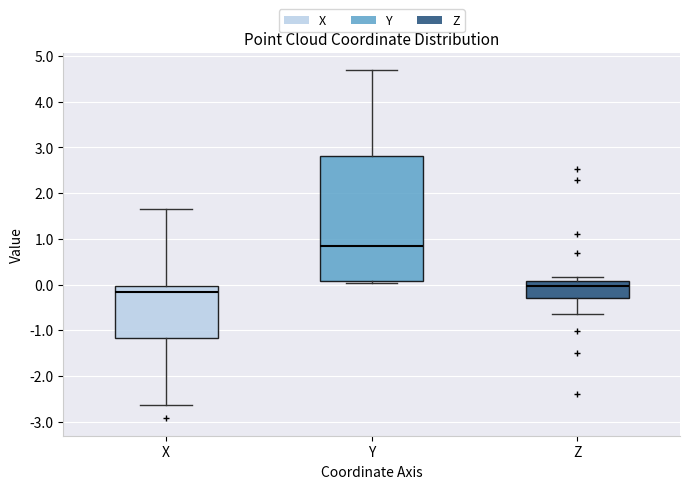

Reading left to right, transcribe this box plot: for each box, give where its median line is, the range the box spans, and where its two whiskers end, as read against the y-axis. The values are not printed on the chart, so give them approximately, as read against the axis.

X: median -0.2, box -1.2 to 0.0, whiskers -2.6 to 1.7
Y: median 0.8, box 0.1 to 2.8, whiskers 0.0 to 4.7
Z: median 0.0, box -0.3 to 0.1, whiskers -0.6 to 0.2